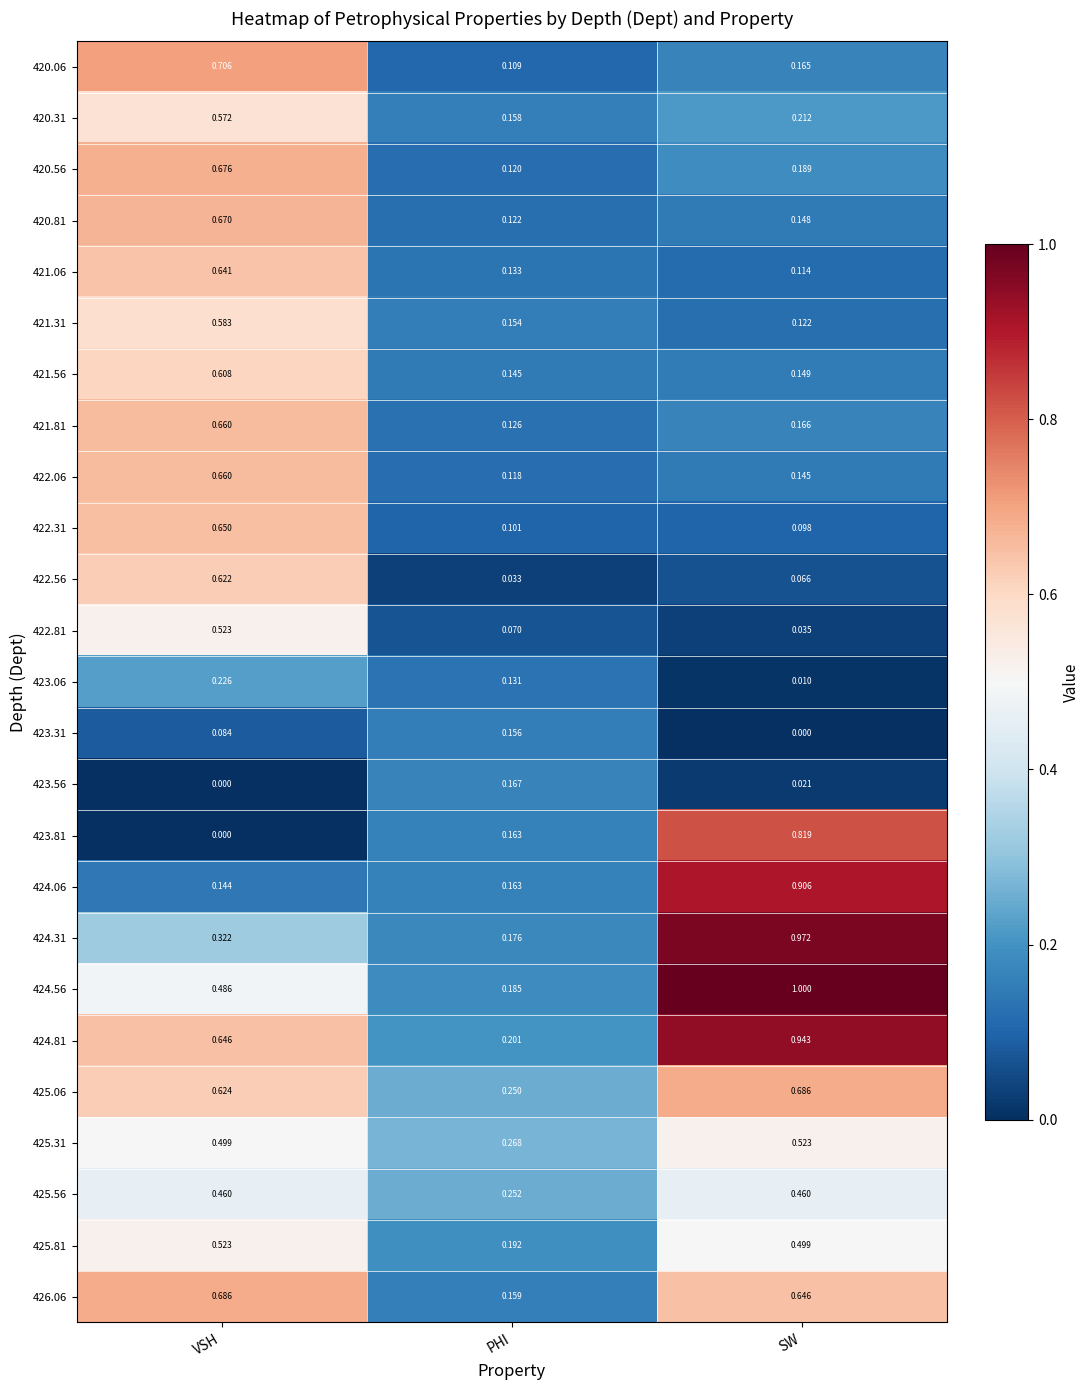

At which label does 424.56 reach its peak?

SW